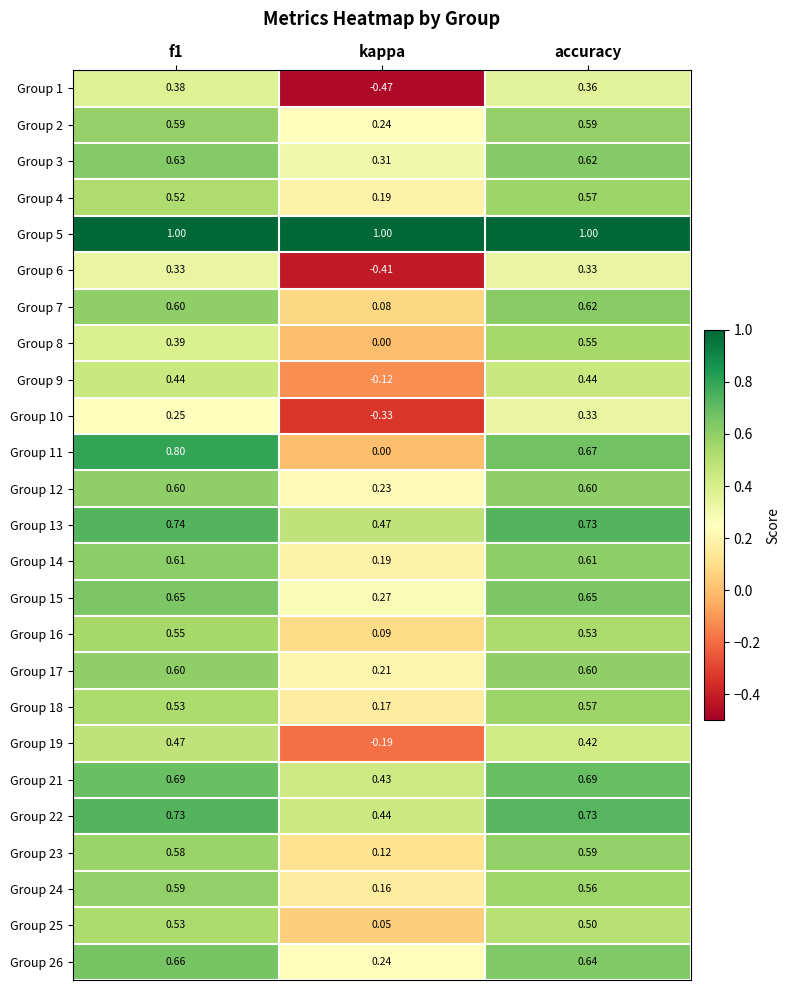

At which category is the sum across all series the highest?

accuracy